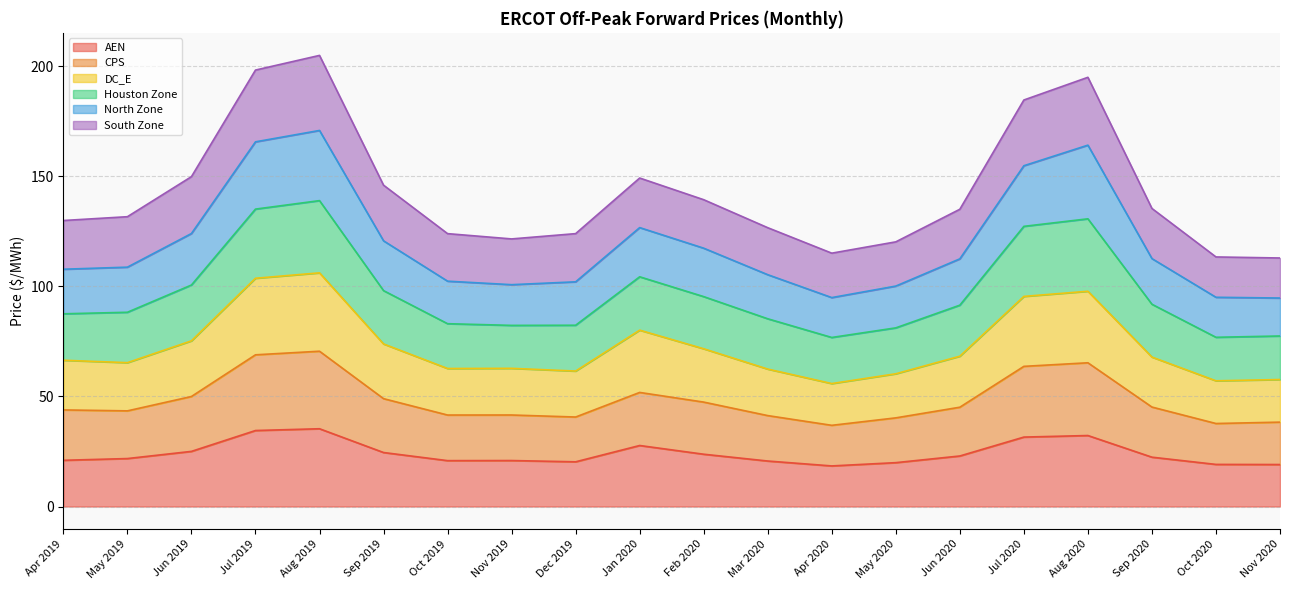

Where is the first local maximum for AEN?

Aug 2019